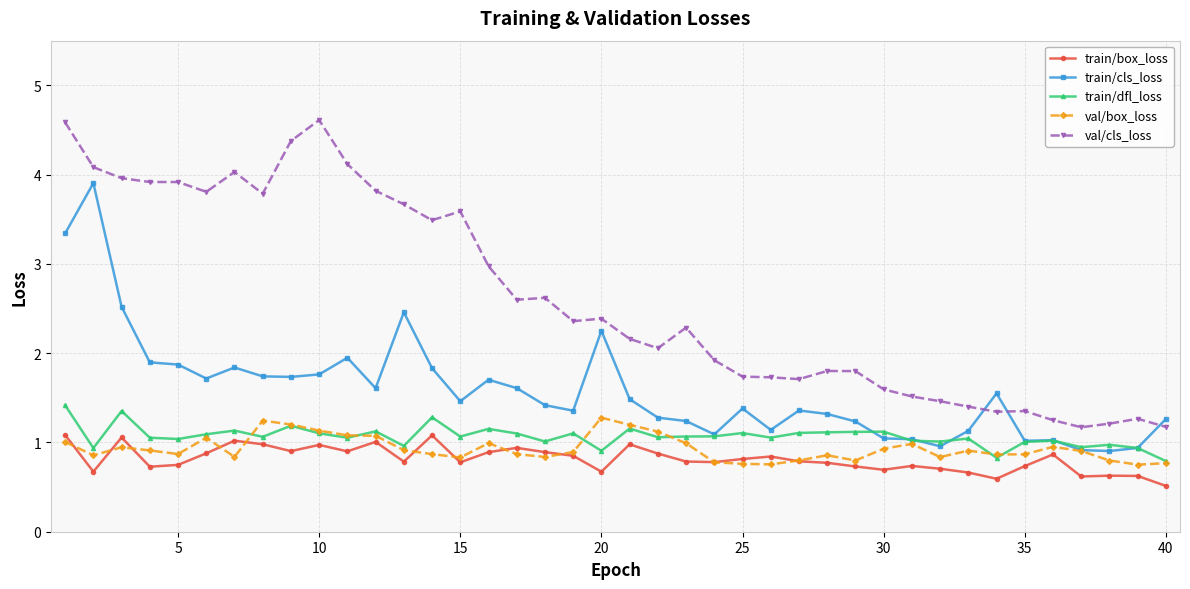

How many distinct data groups are displayed?

5